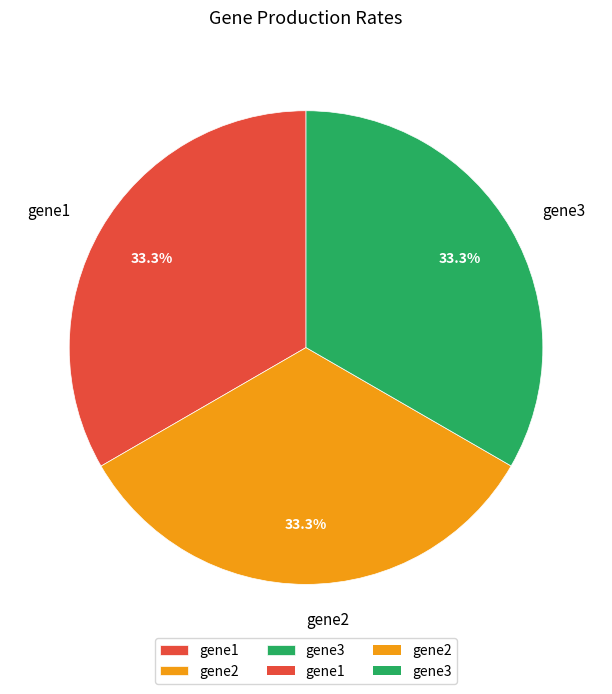

Is gene1 the majority of the pie?

No